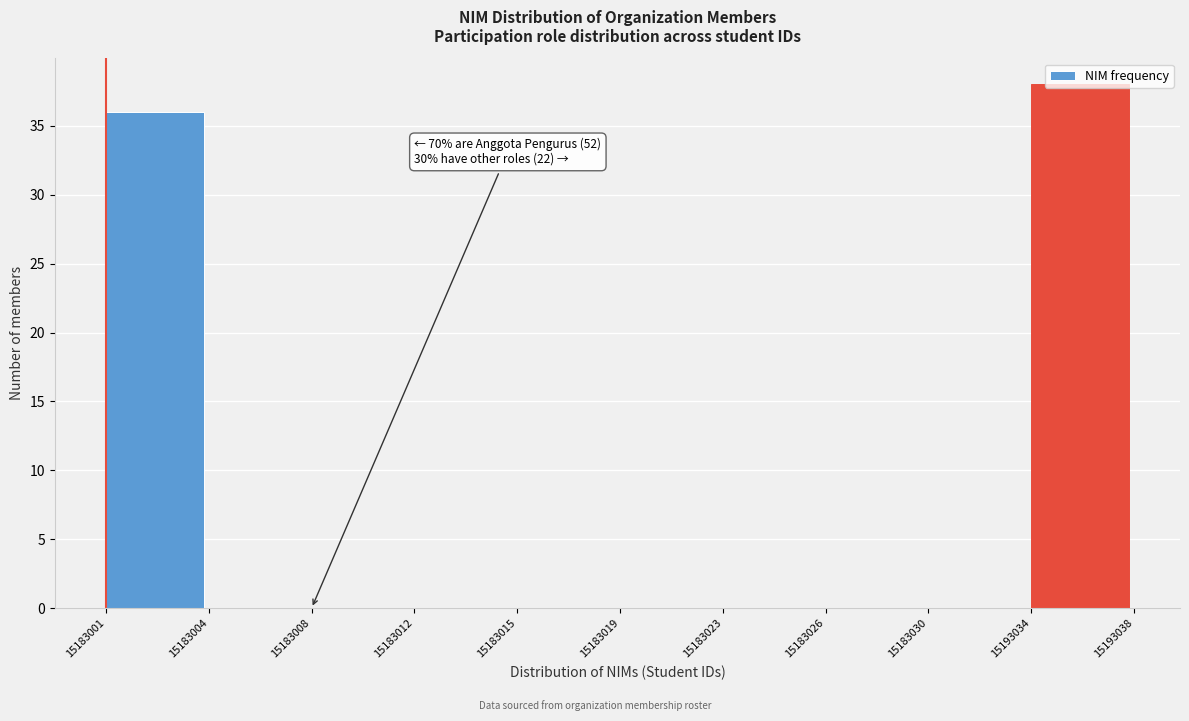

What is the sum of the values at 15183008 and 15193034?

38